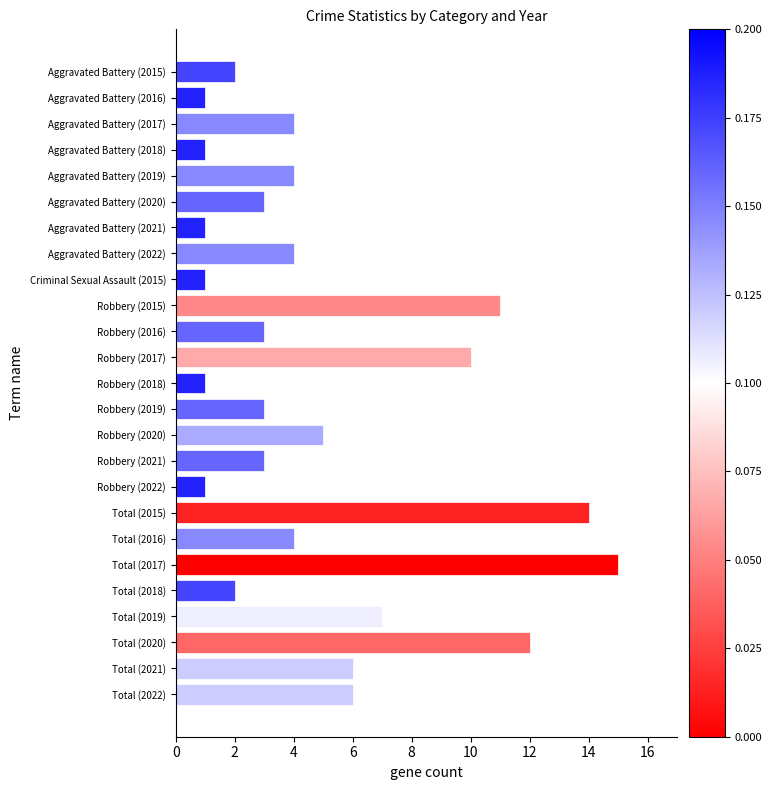

What is the average value?

5